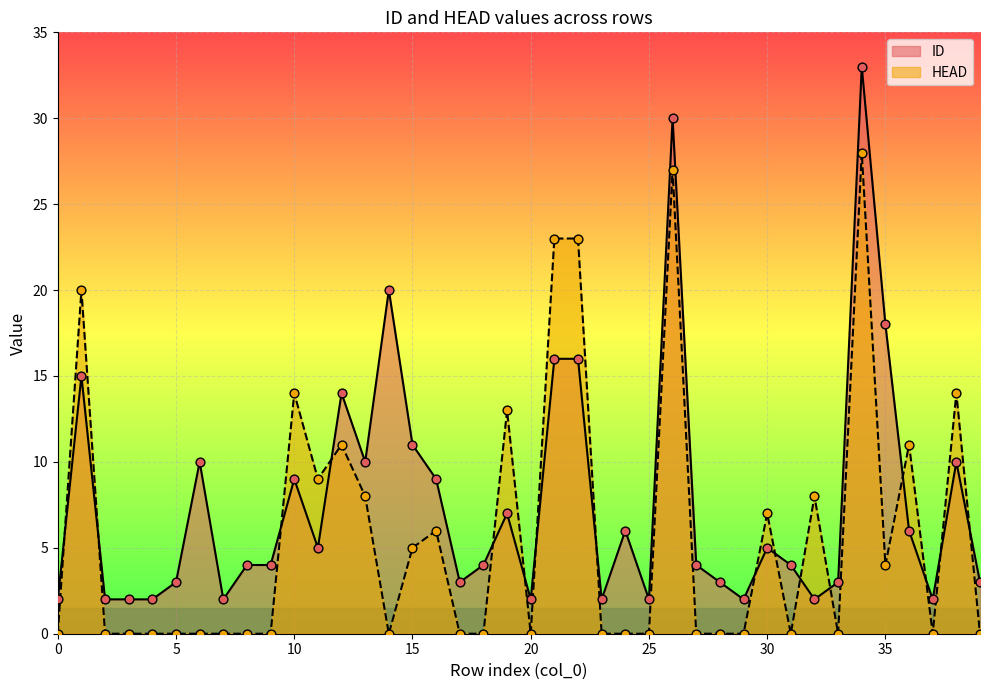

Is the value of ID at 14 greater than the value of HEAD at 38?

Yes